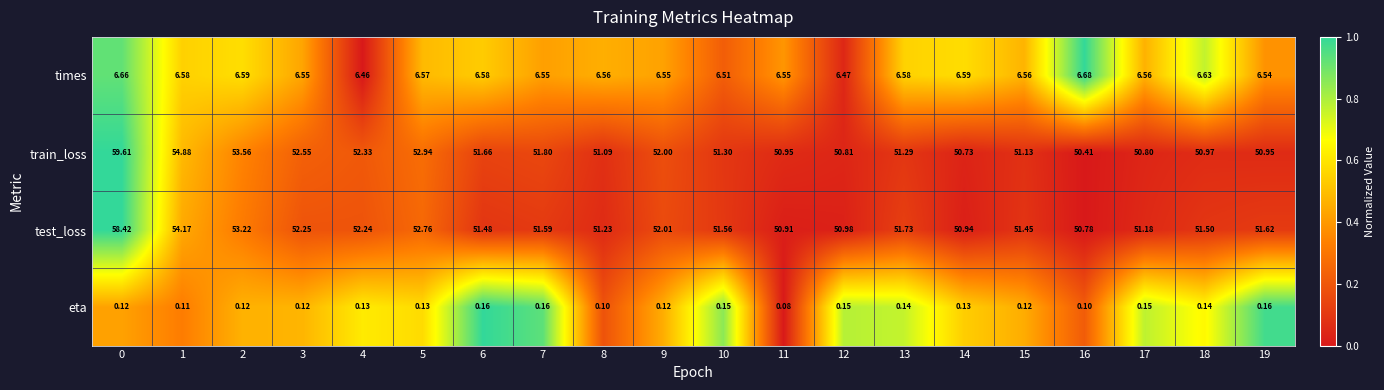

Rank the series by their maximum value, from lowest to highest.

eta, times, test_loss, train_loss